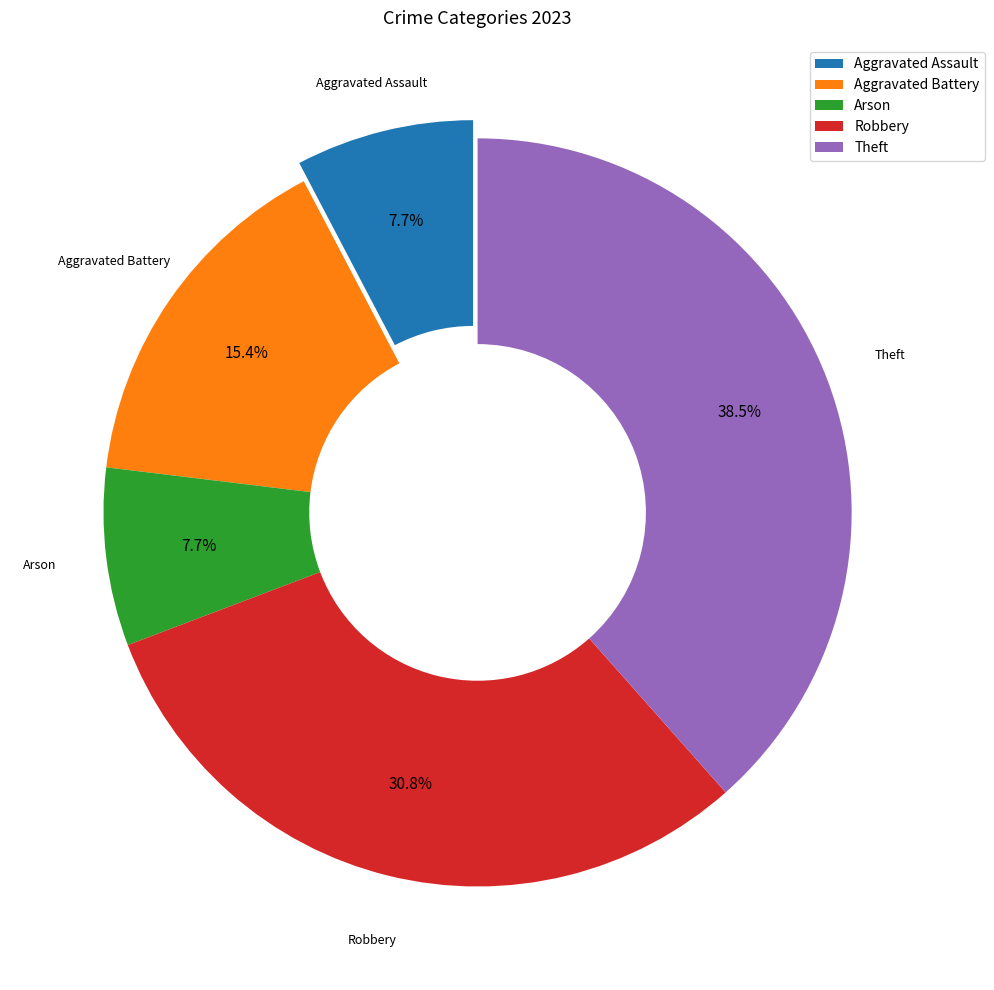

The Aggravated Assault slice represents 23% of the pie. True or false?

False